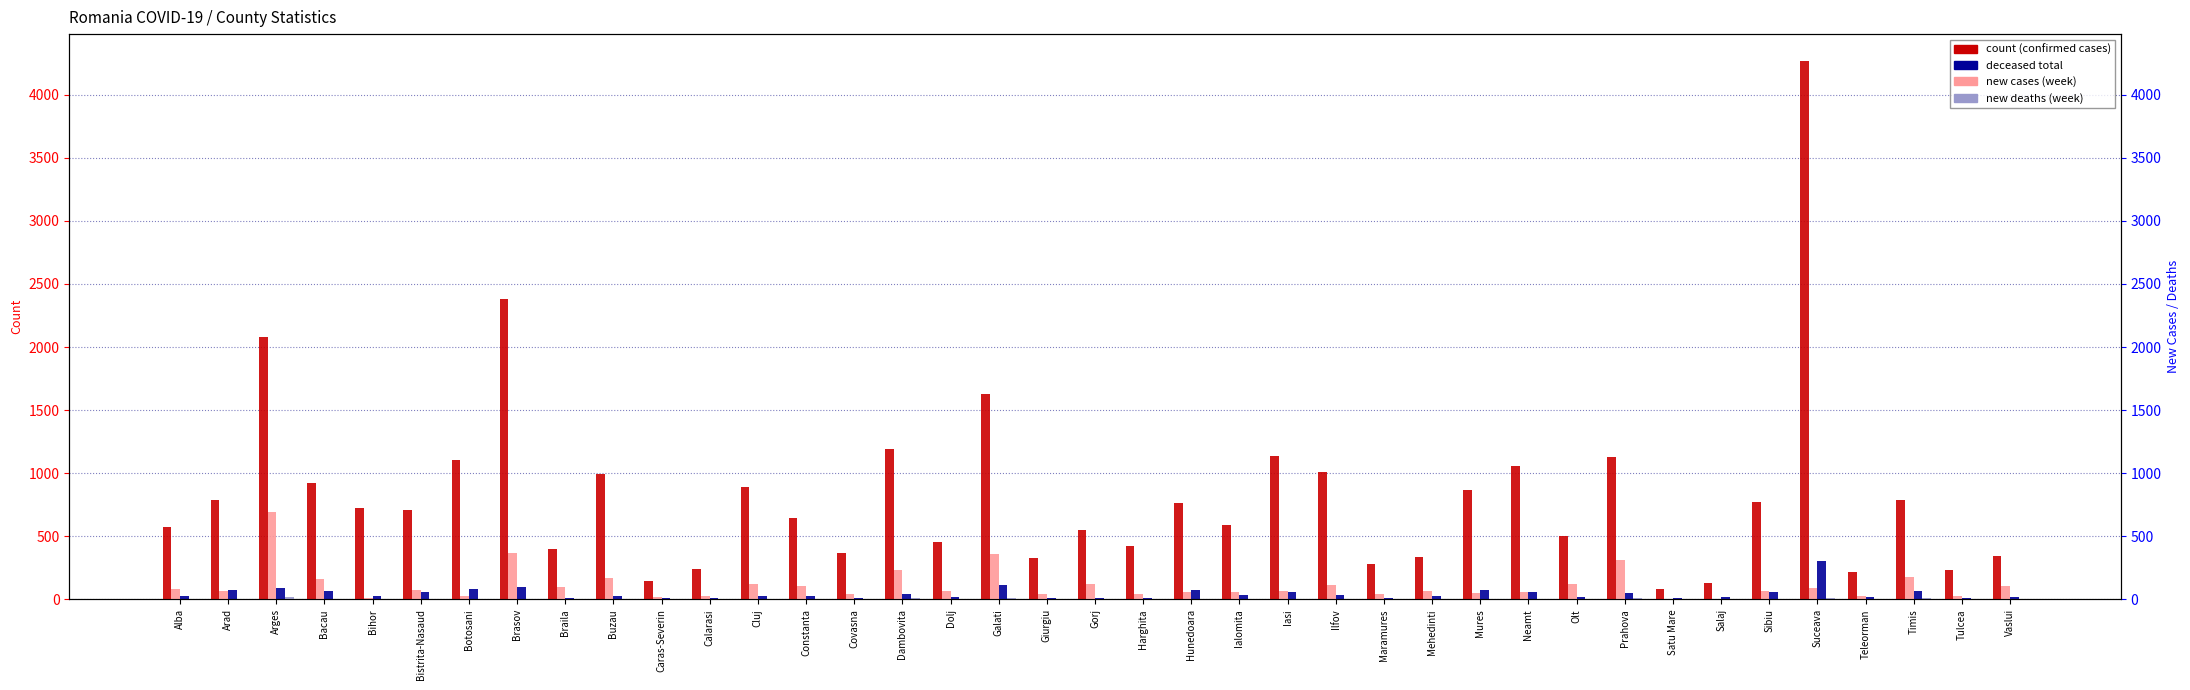

What is the greatest value displayed?

4268